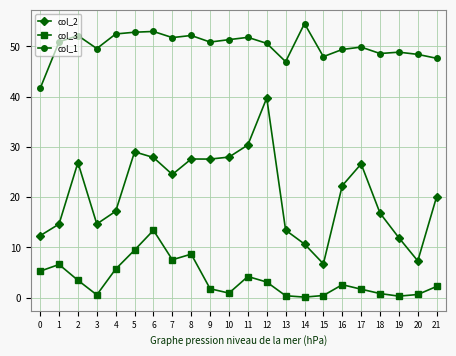

What are all the series names shown in the legend?

col_2, col_3, col_1